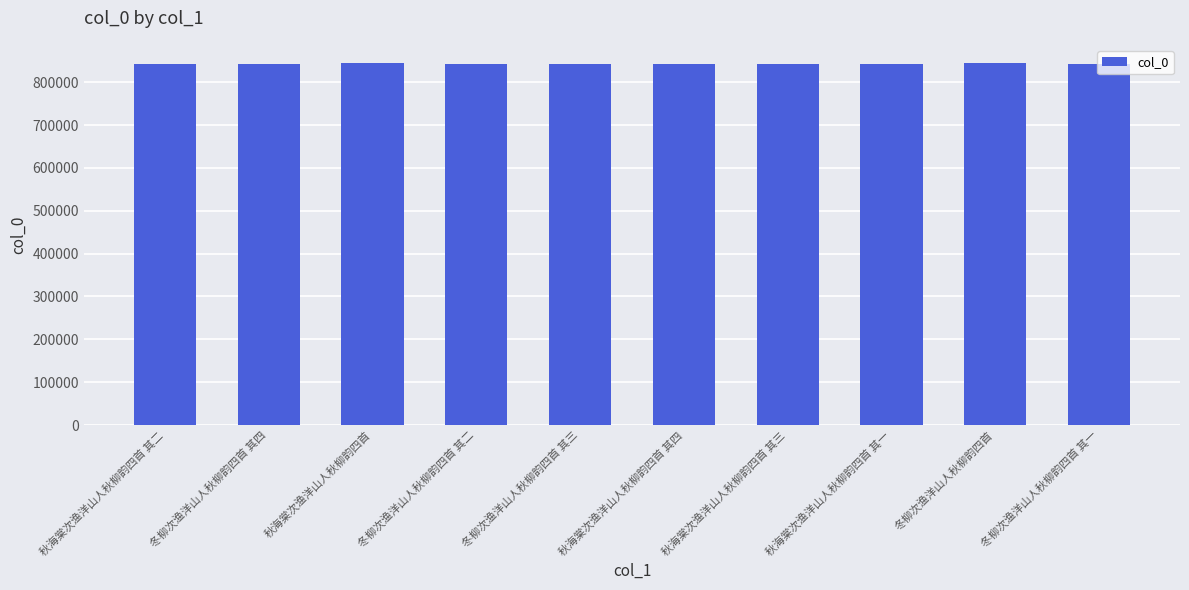

What is the change in value from 冬柳次渔洋山人秋柳韵四首 其二 to 秋海棠次渔洋山人秋柳韵四首 其四?

-259